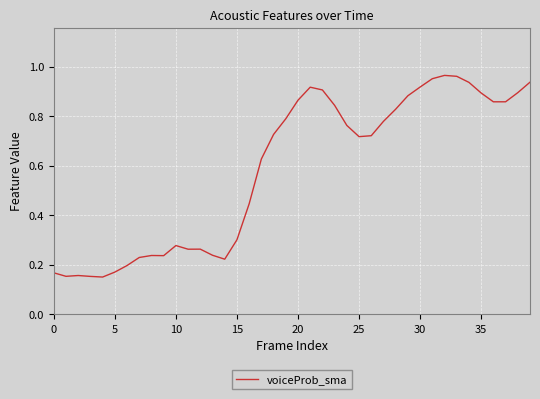

Does the chart display data point markers on the line(s)?

No